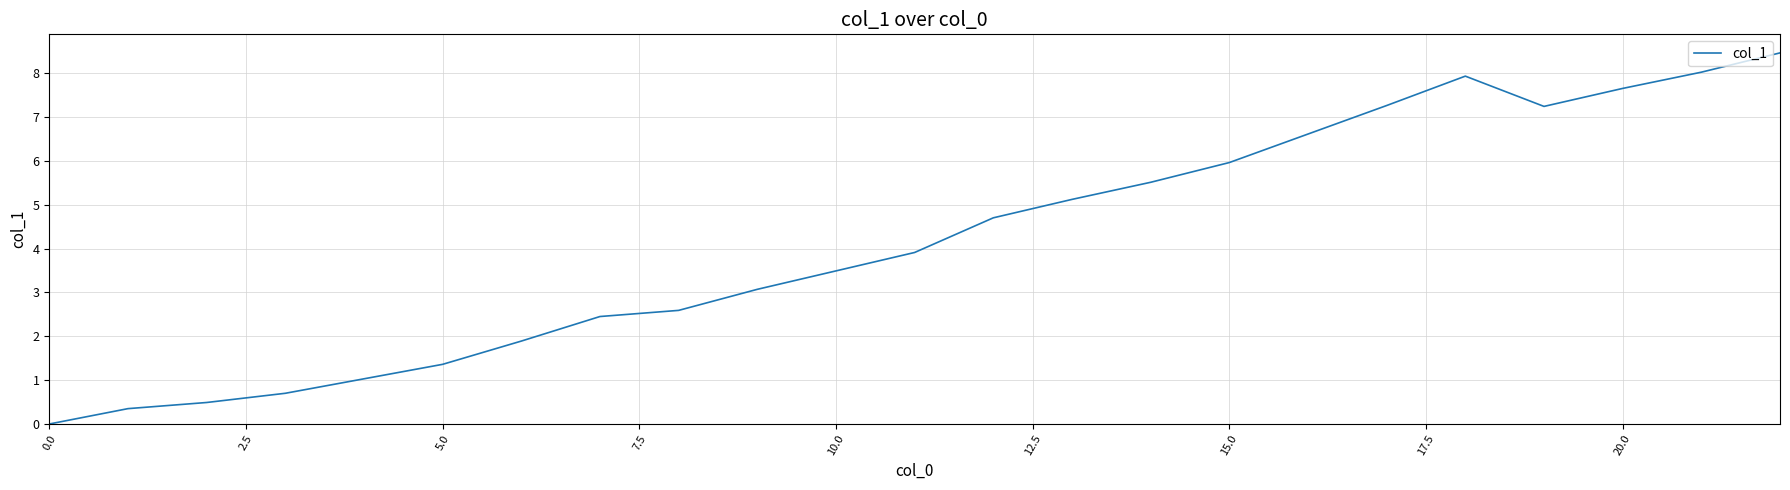

What is the greatest value displayed?

8.5